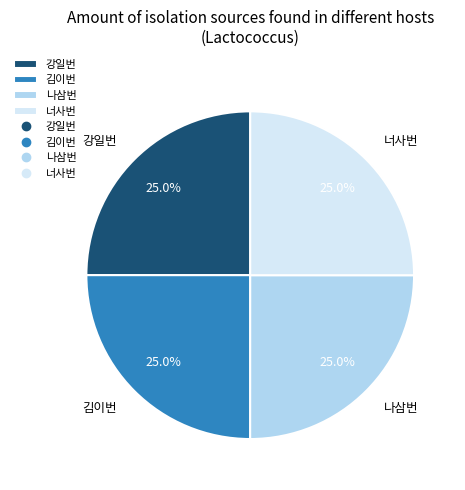

How many segments does this pie chart have?

4